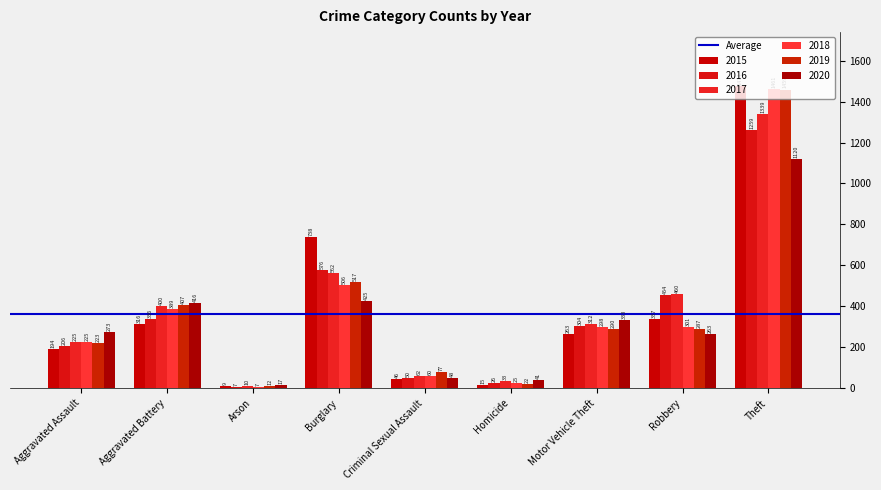

Does the chart contain stacked bars?

No